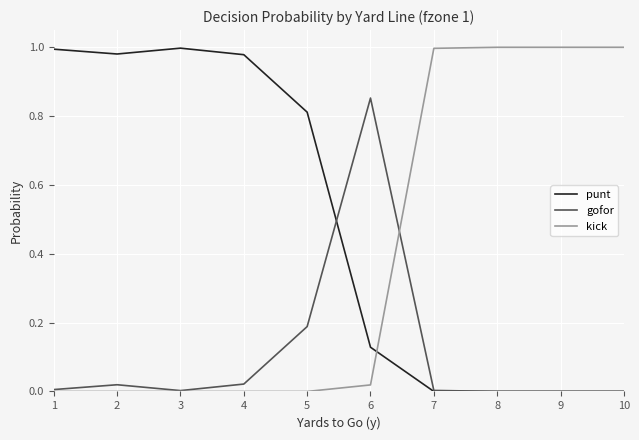

Which series has the largest total across all categories?

punt